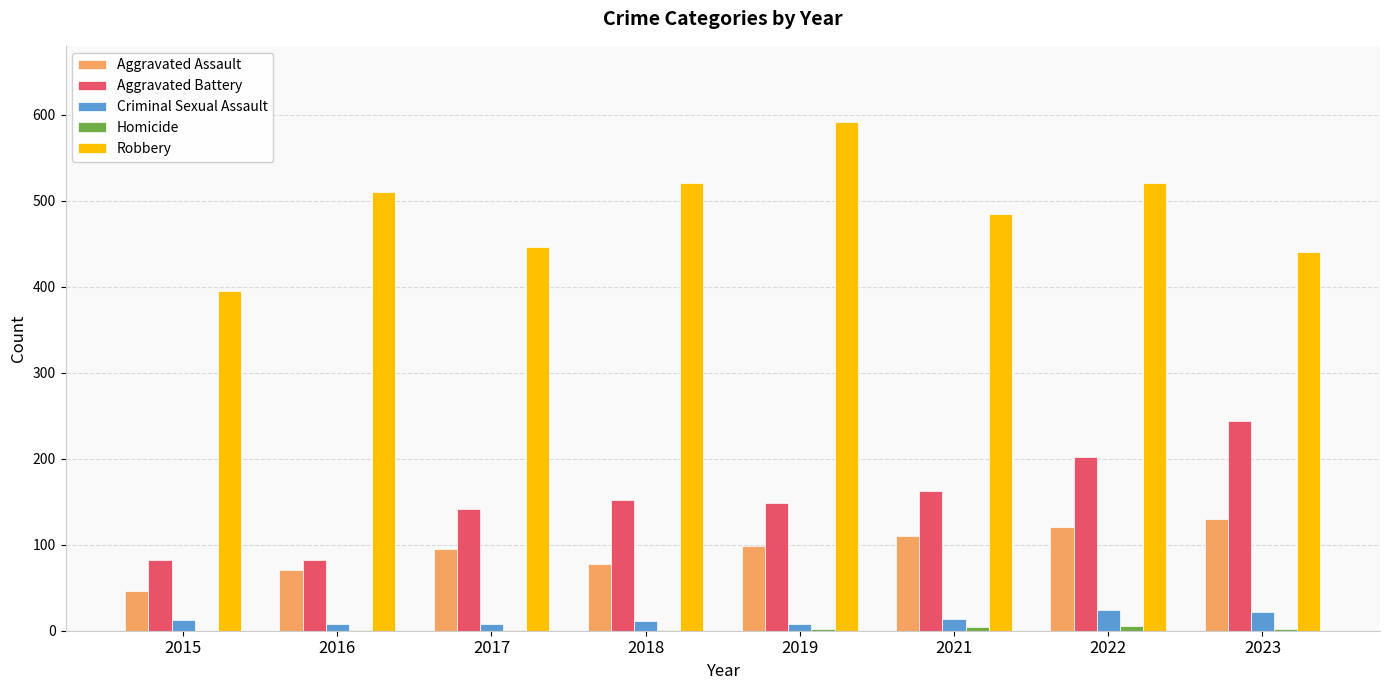

Which series has the largest total across all categories?

Robbery